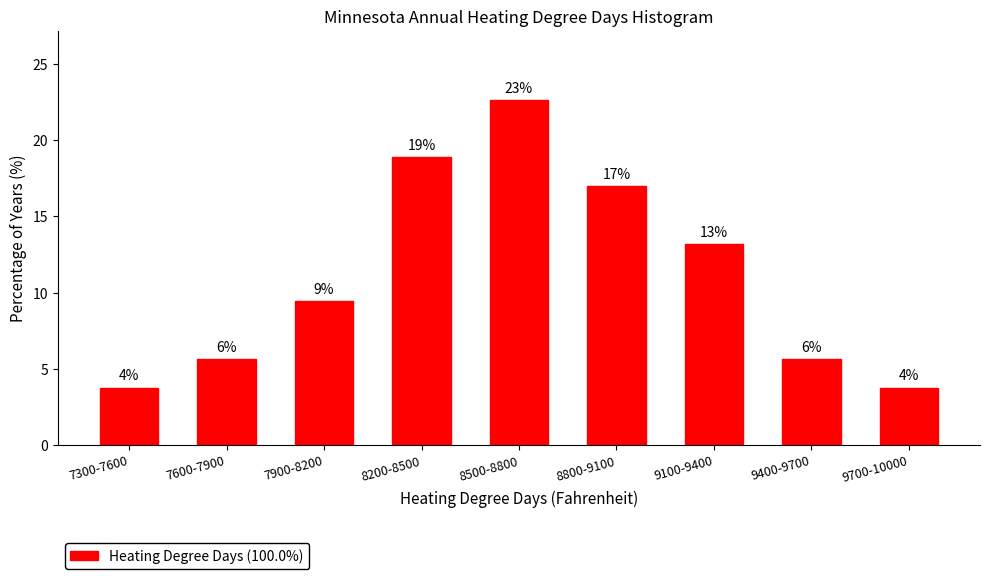

Does the chart contain any negative values?

No